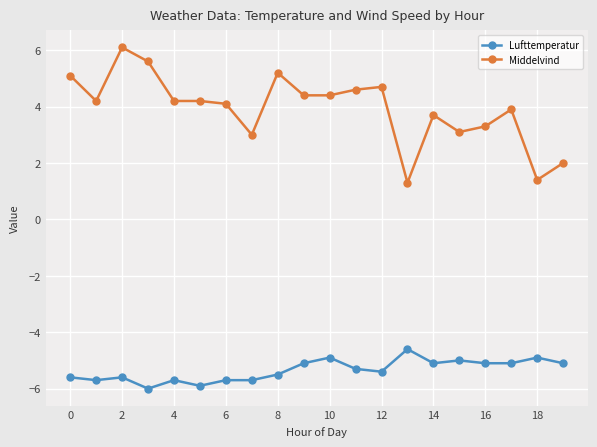

Which series has the largest total across all categories?

Middelvind